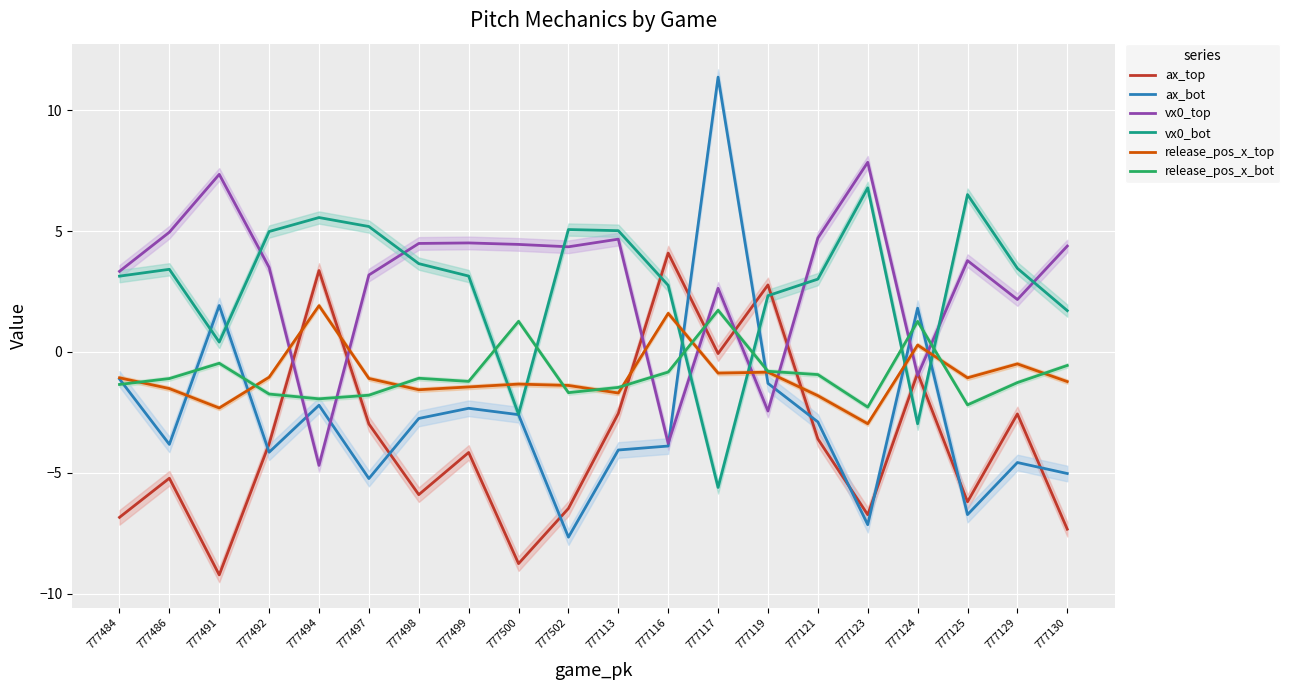

Which series has the largest total across all categories?

vx0_top